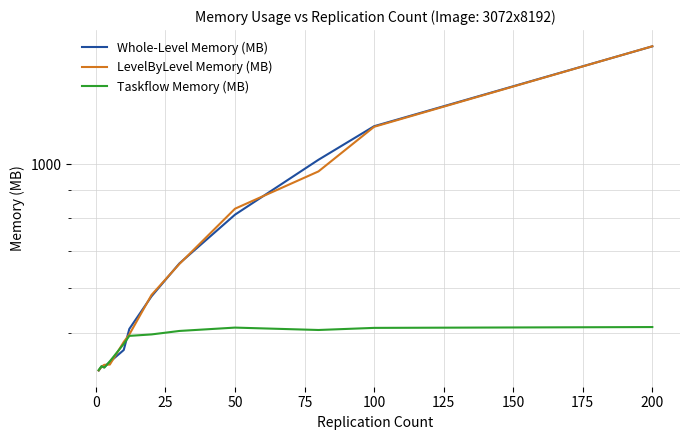

Which series has the largest total across all categories?

Whole-Level Memory (MB)